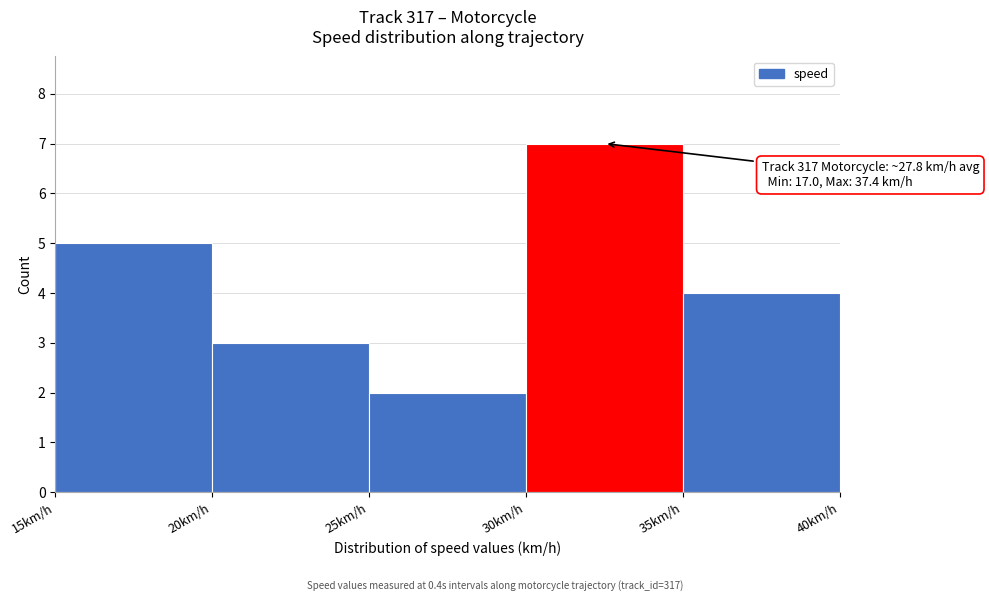

Which range on the x-axis has the tallest bar?

30 to 35